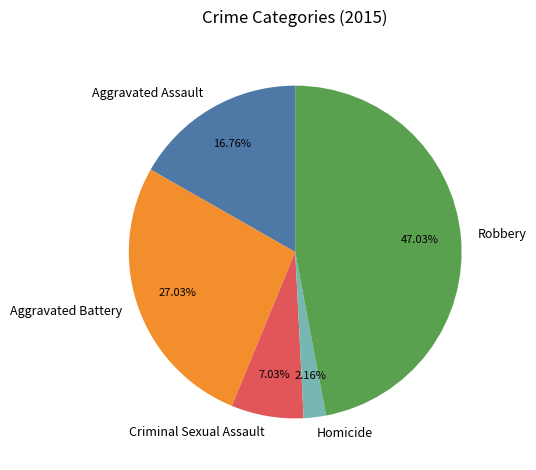

The Aggravated Assault slice represents 30% of the pie. True or false?

False